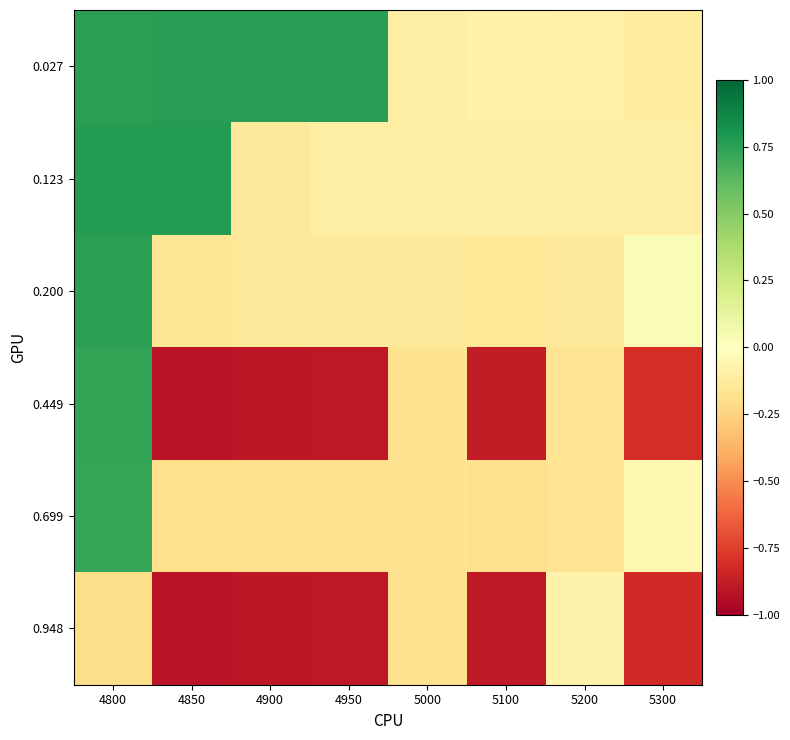

Reading left to right, what are all the values shown in this chart?

0.027: 4800=0.8	4850=0.8	4900=0.8	4950=0.8	5000=-0.1	5100=-0.1	5200=-0.1	5300=-0.1
0.123: 4800=0.8	4850=0.8	4900=-0.1	4950=-0.1	5000=-0.1	5100=-0.1	5200=-0.1	5300=-0.1
0.200: 4800=0.8	4850=-0.2	4900=-0.1	4950=-0.1	5000=-0.1	5100=-0.2	5200=-0.1	5300=0.0
0.449: 4800=0.7	4850=-0.9	4900=-0.9	4950=-0.9	5000=-0.2	5100=-0.9	5200=-0.2	5300=-0.8
0.699: 4800=0.7	4850=-0.2	4900=-0.2	4950=-0.2	5000=-0.2	5100=-0.2	5200=-0.2	5300=-0.0
0.948: 4800=-0.2	4850=-0.9	4900=-0.9	4950=-0.9	5000=-0.2	5100=-0.9	5200=-0.1	5300=-0.8